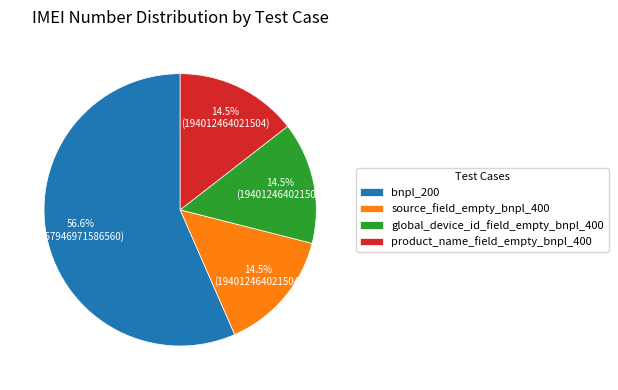

The source_field_empty_bnpl_400 slice represents 28% of the pie. True or false?

False